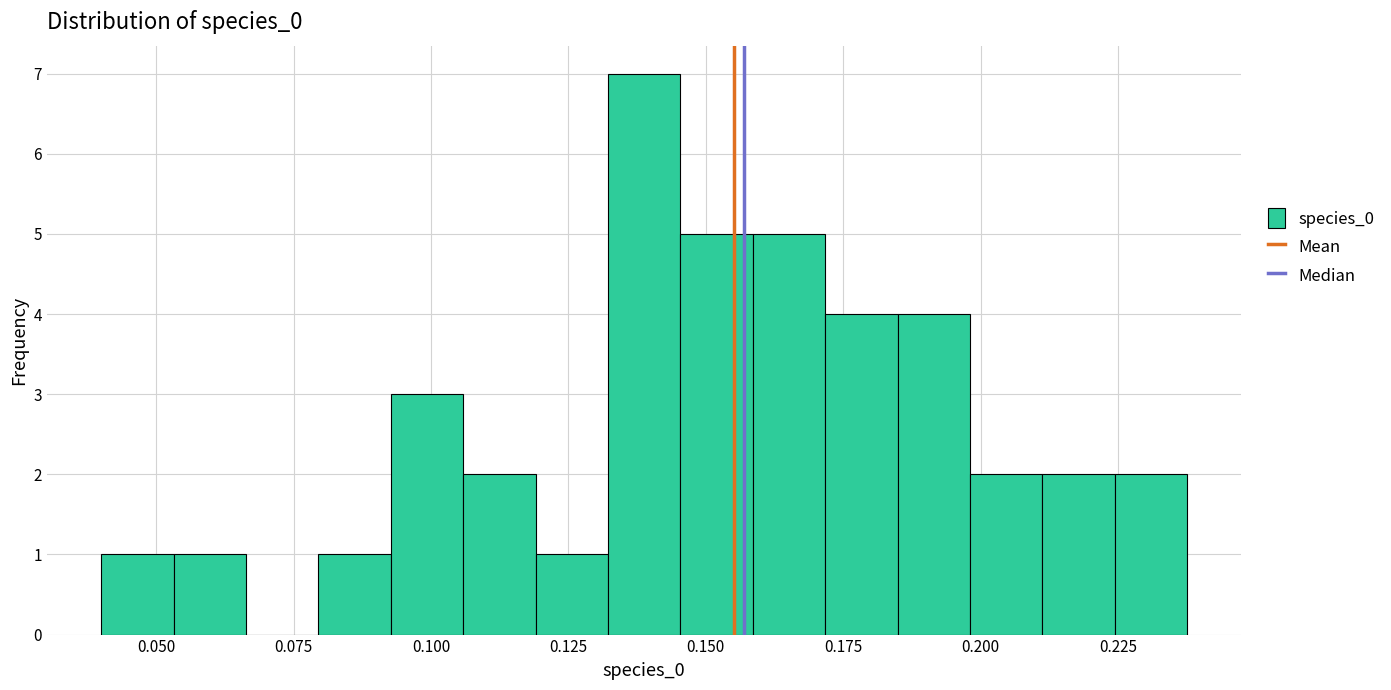

Read against the x-axis, roughly where is the centre of the tallest bar?

0.140